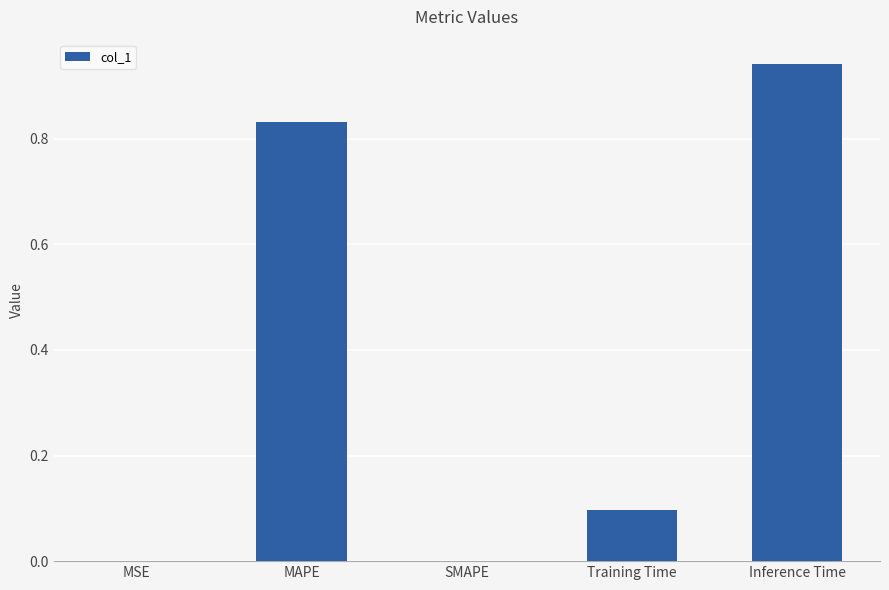

True or false: the data shows 0.1 at Training Time.

True